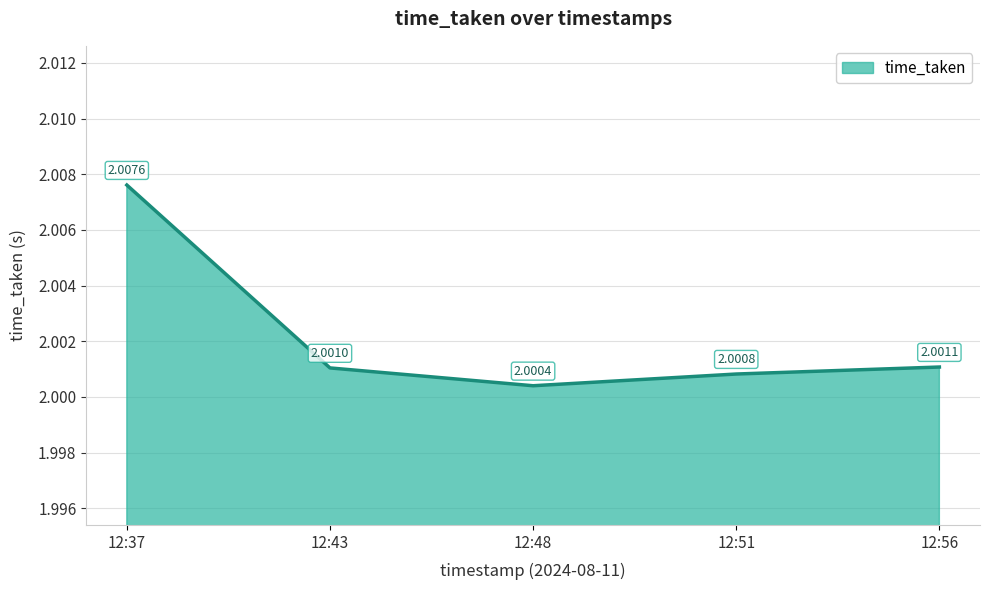

At which label is the value closest to 2?

12:48